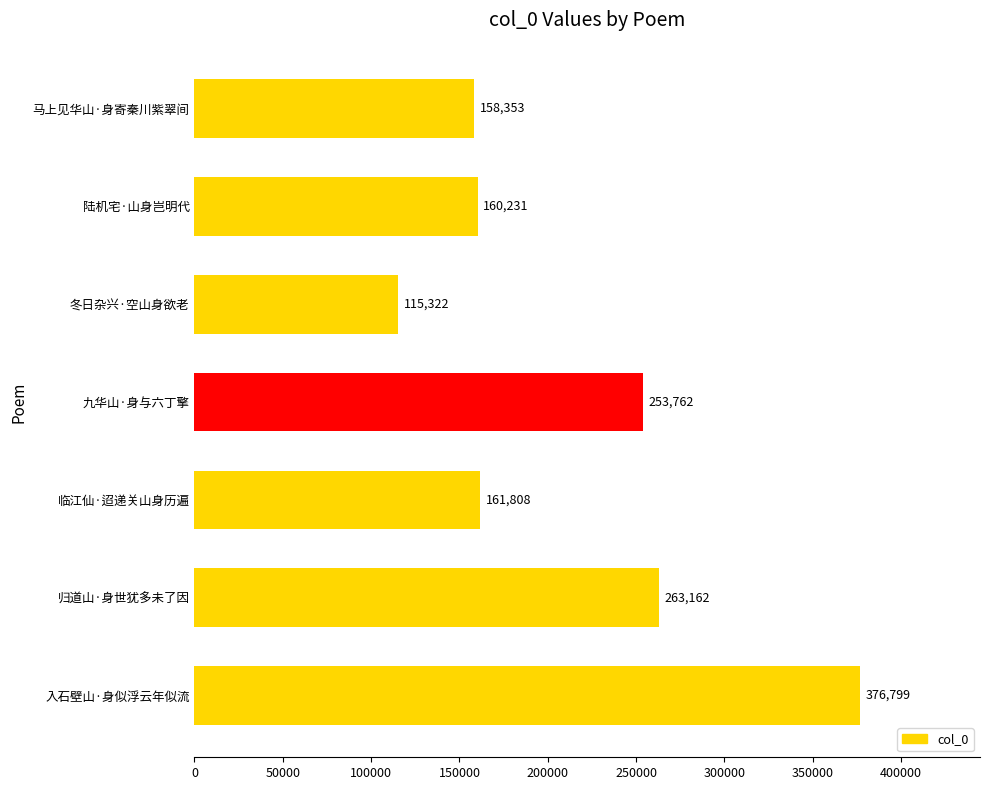

What is the sum of all values?

1489437